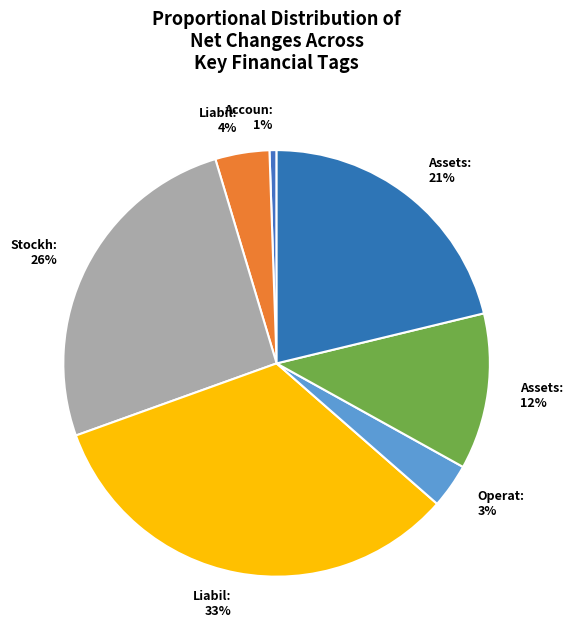

How many slices are in this pie chart?

7